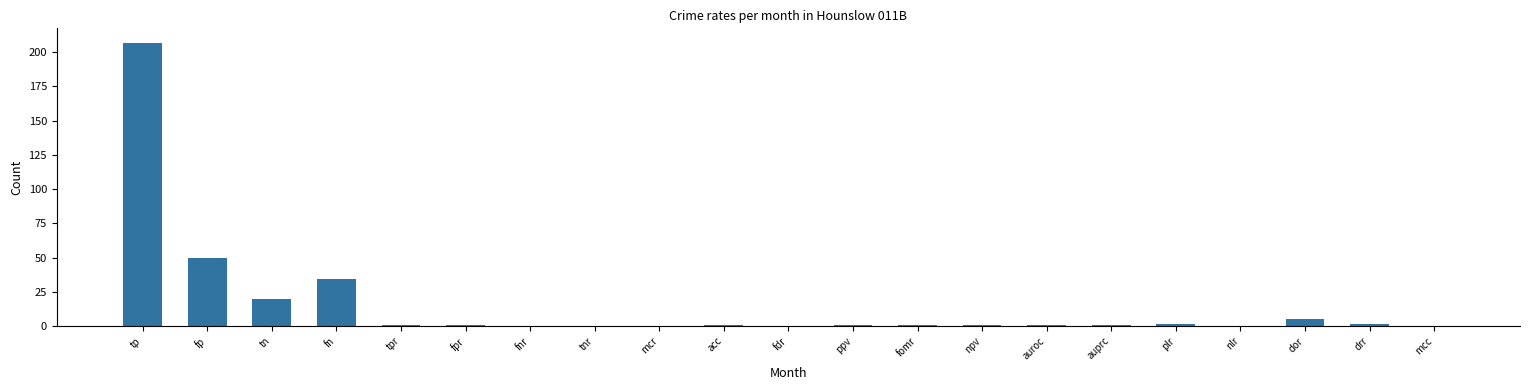

What is the approximate value at fomr?

0.6